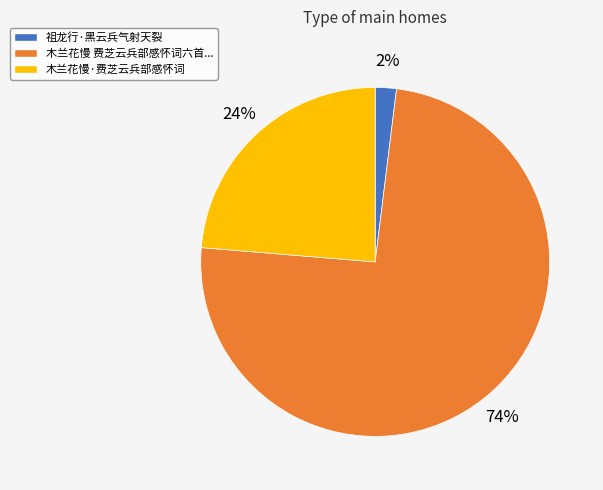

Is it true that 祖龙行·黑云兵气射天裂 is 10% of the pie?

False